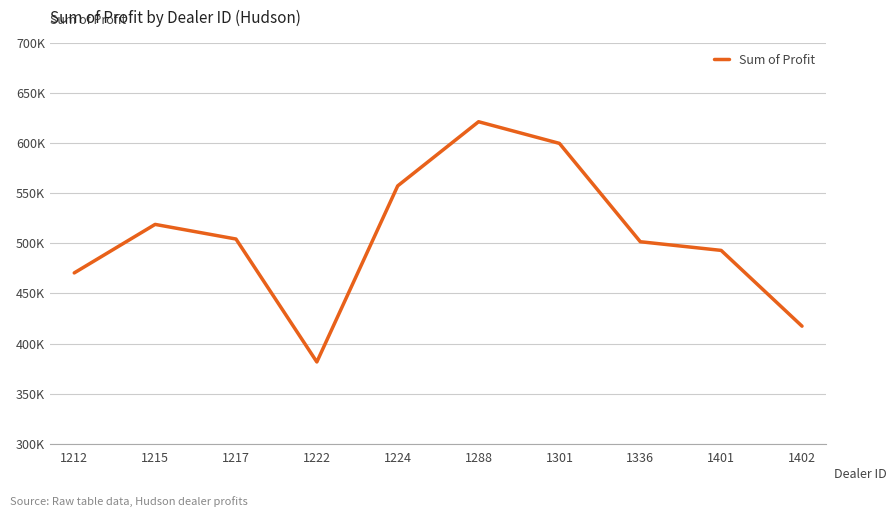

Which category has the lowest value across all series?

1222